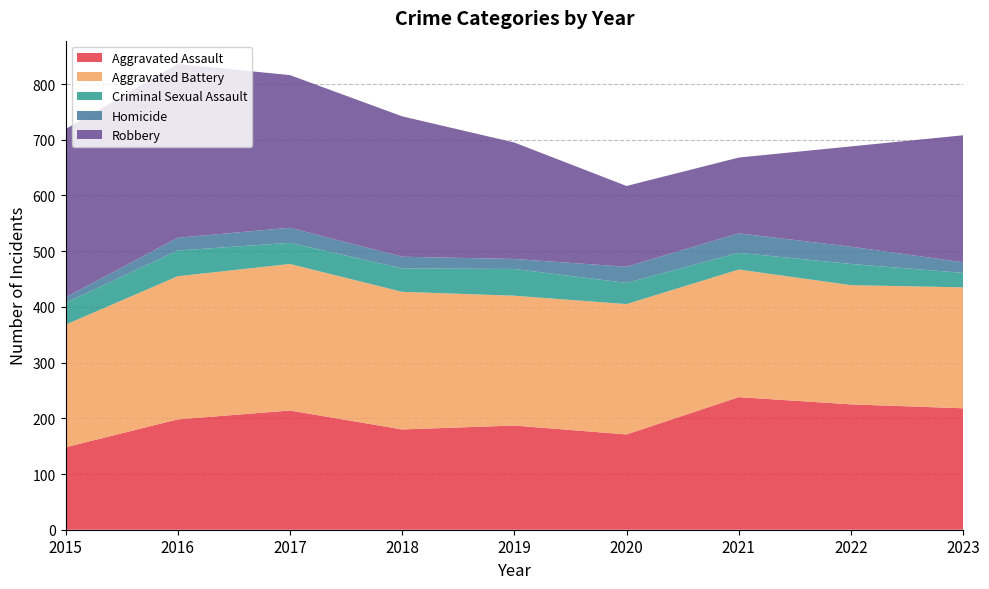

Reading left to right, transcribe all the data shown in this chart.

Aggravated Assault: 2015=148	2016=198	2017=214	2018=180	2019=187	2020=171	2021=238	2022=225	2023=218
Aggravated Battery: 2015=220	2016=257	2017=263	2018=247	2019=233	2020=234	2021=229	2022=214	2023=217
Criminal Sexual Assault: 2015=39	2016=46	2017=38	2018=42	2019=48	2020=38	2021=30	2022=38	2023=26
Homicide: 2015=10	2016=23	2017=27	2018=21	2019=18	2020=29	2021=35	2022=31	2023=19
Robbery: 2015=302	2016=312	2017=274	2018=252	2019=209	2020=145	2021=136	2022=180	2023=228